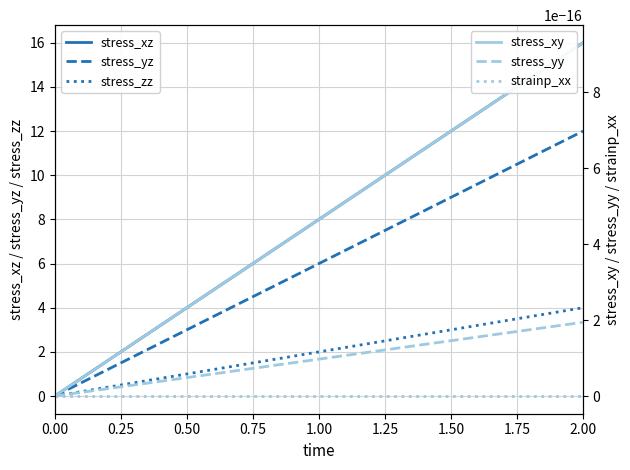

How many series are shown in this chart?

6